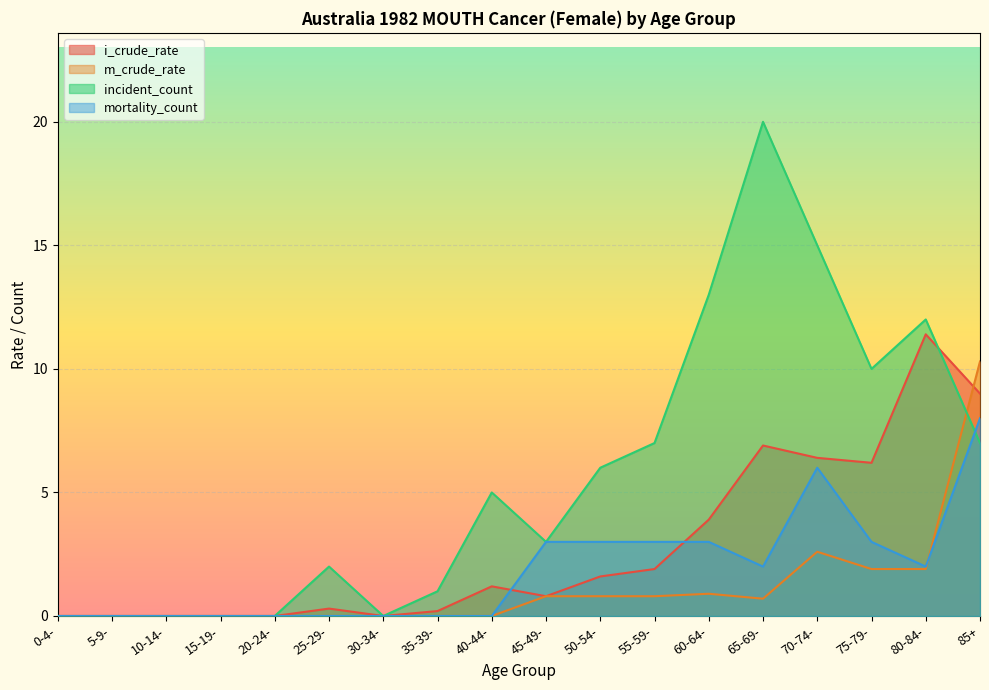

Which has a higher value, 70-74- or 25-29-?

70-74-